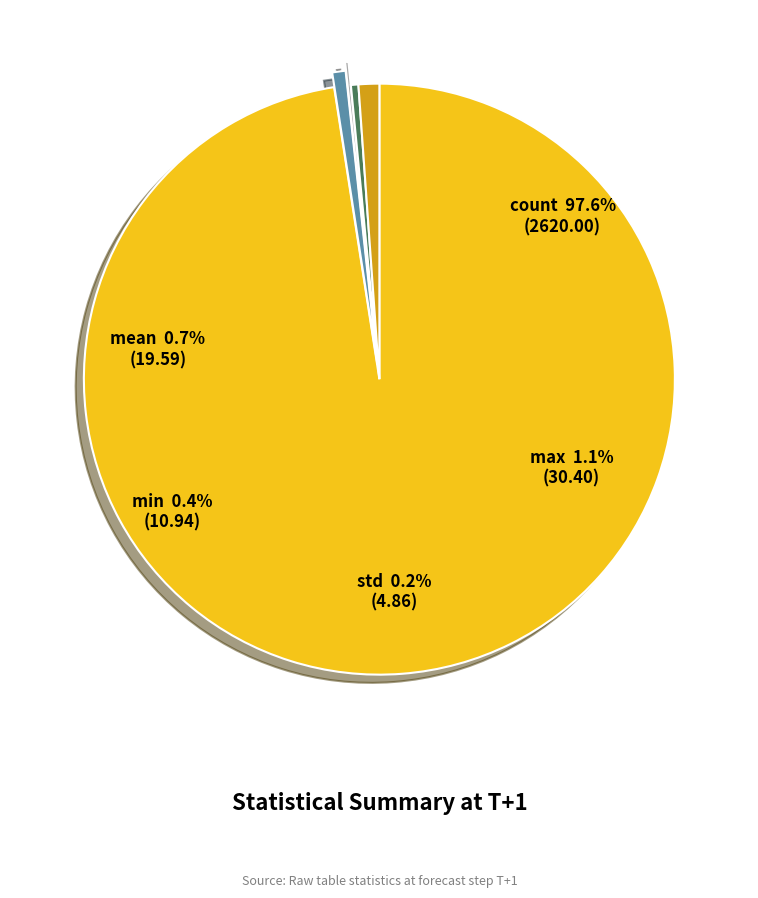

How many segments does this pie chart have?

5